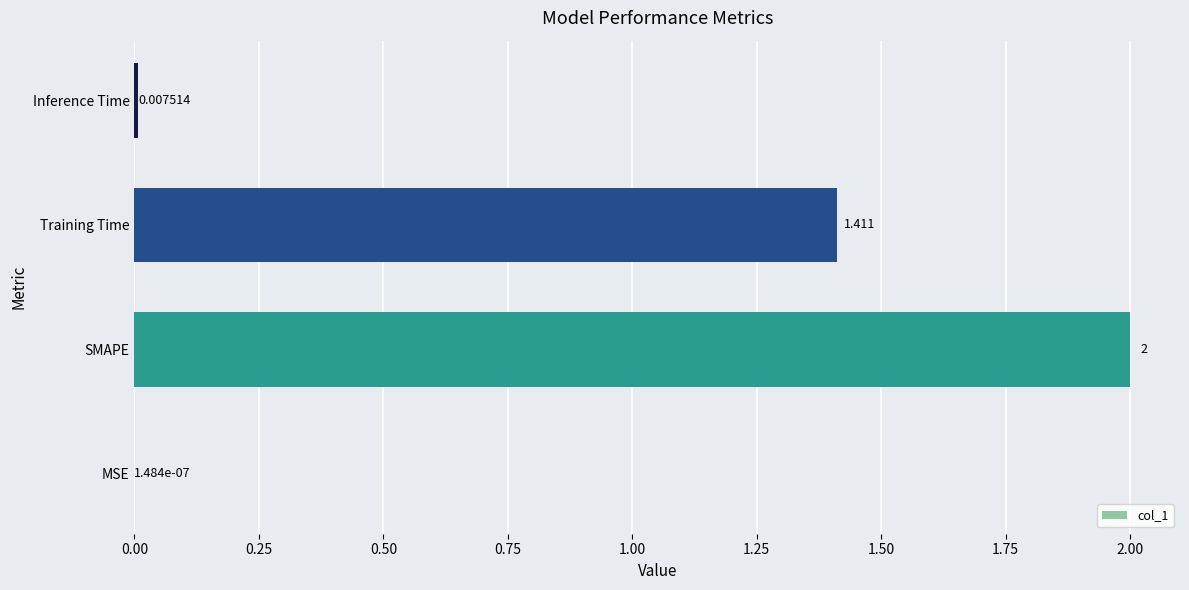

Where is the data nearest to the value 1?

Training Time